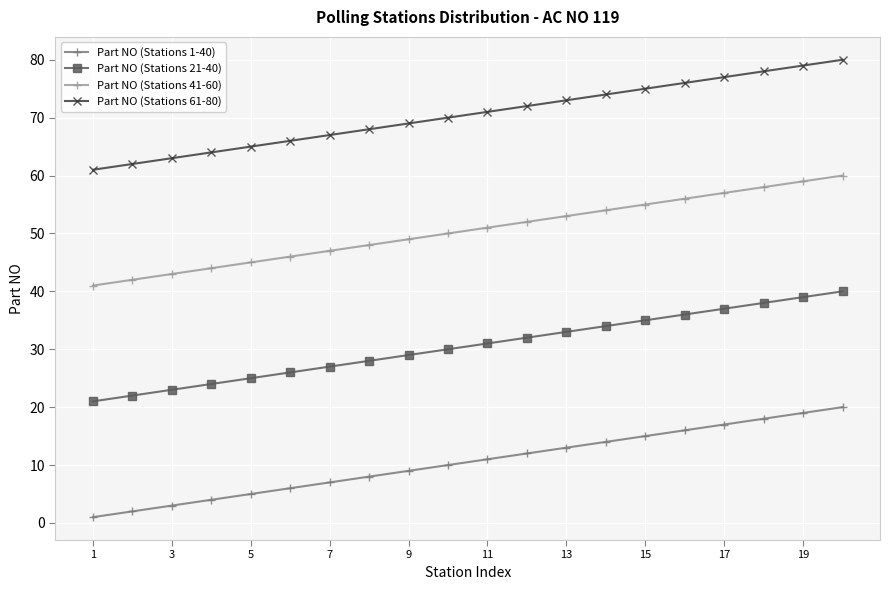

Which series has the largest total across all categories?

Part NO (Stations 61-80)